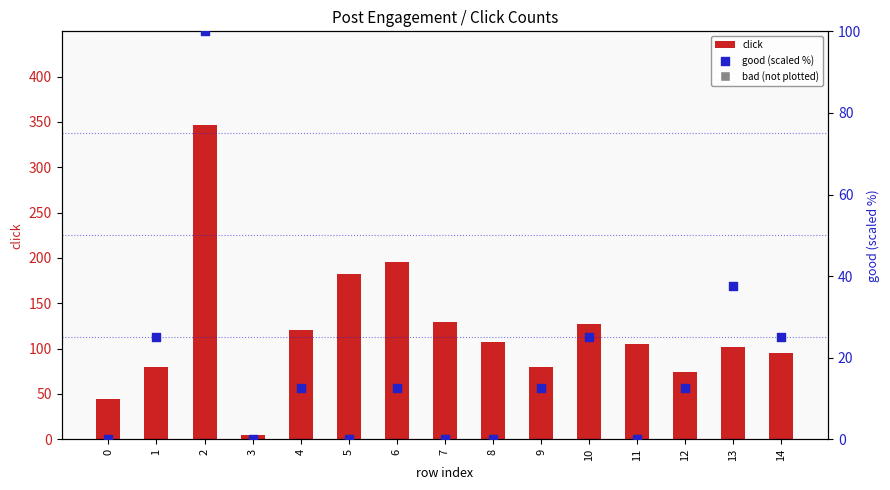

At how many categories does at least one series exceed 121?

5